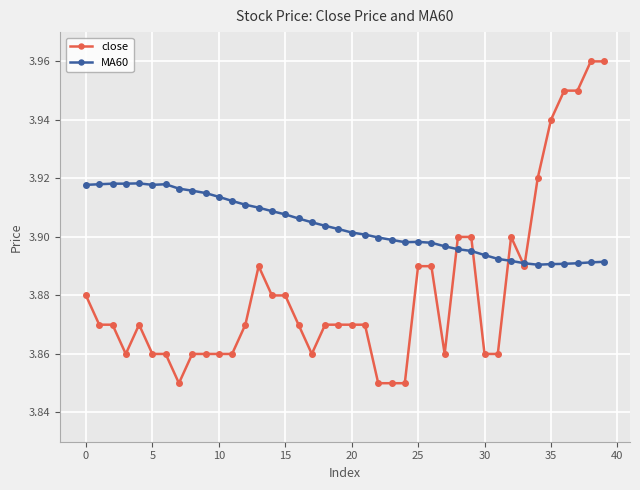

Count the MA60 values in the range 3 to 4.

40